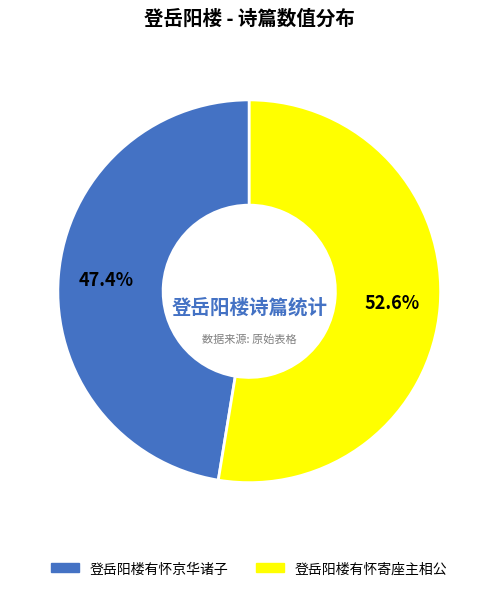

Count the number of slices in the pie.

2